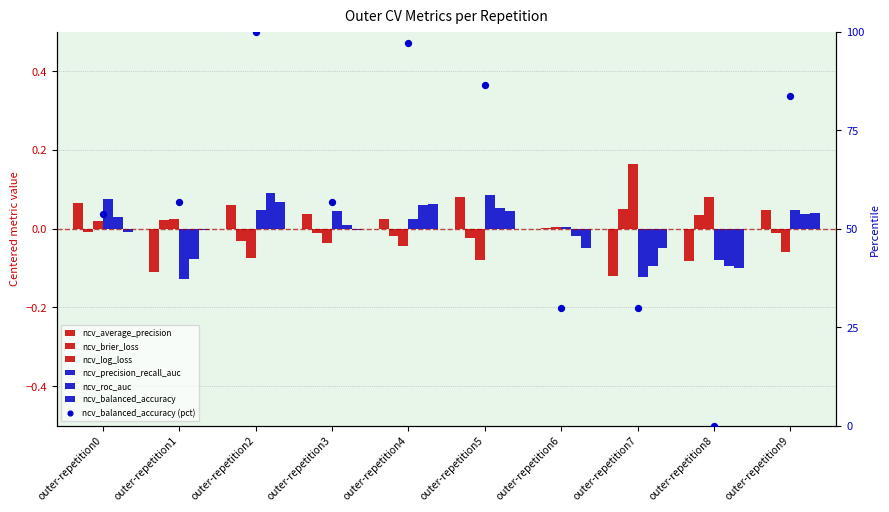

At how many categories does at least one series exceed 0?

10